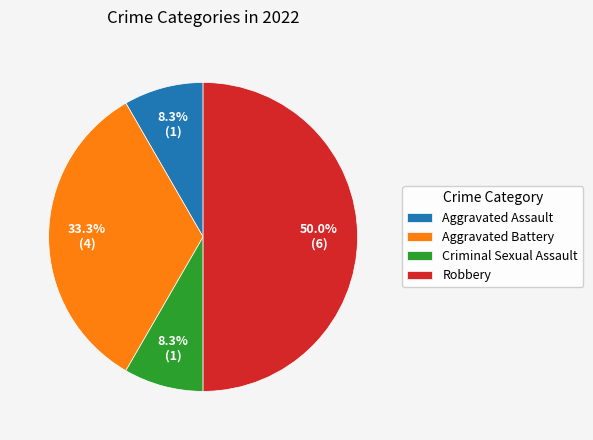

Does Criminal Sexual Assault represent more than half of the total?

No